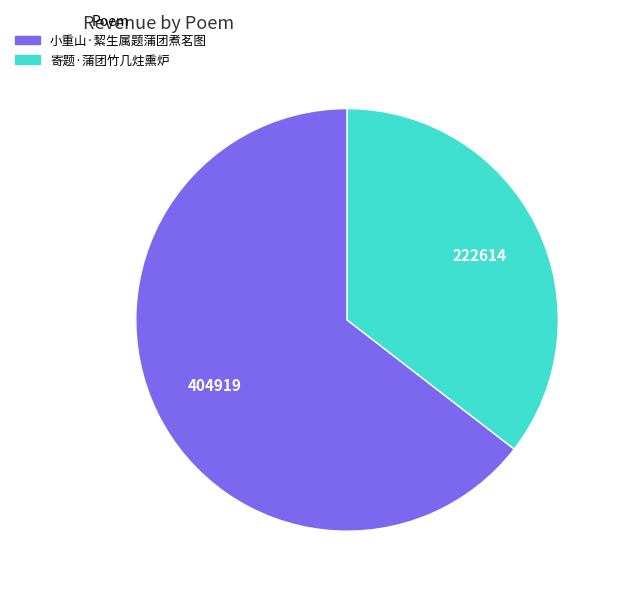

Is the sum of 寄题·蒲团竹几炷熏炉 and 小重山·絜生属题蒲团煮茗图 greater than half?

Yes